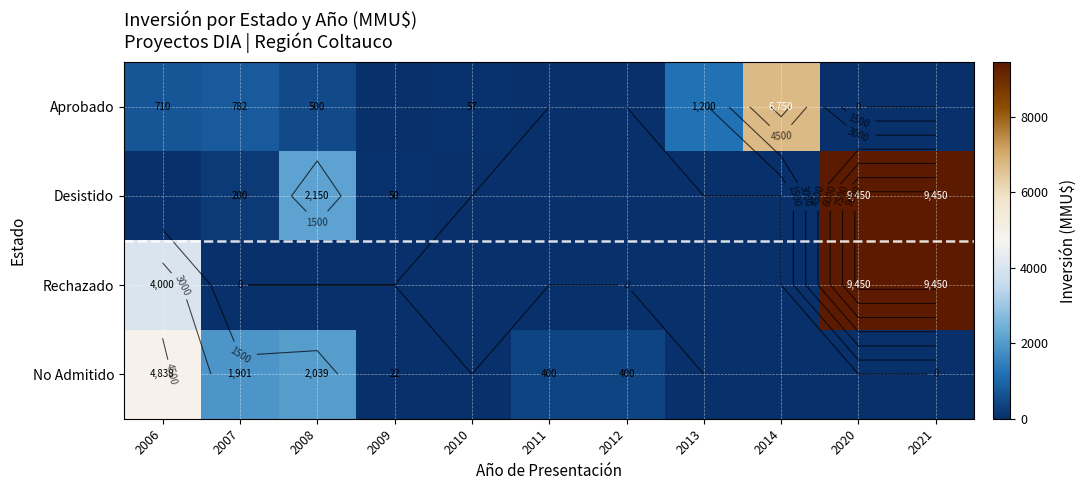

The Desistido series shows 0 at 2011. True or false?

True